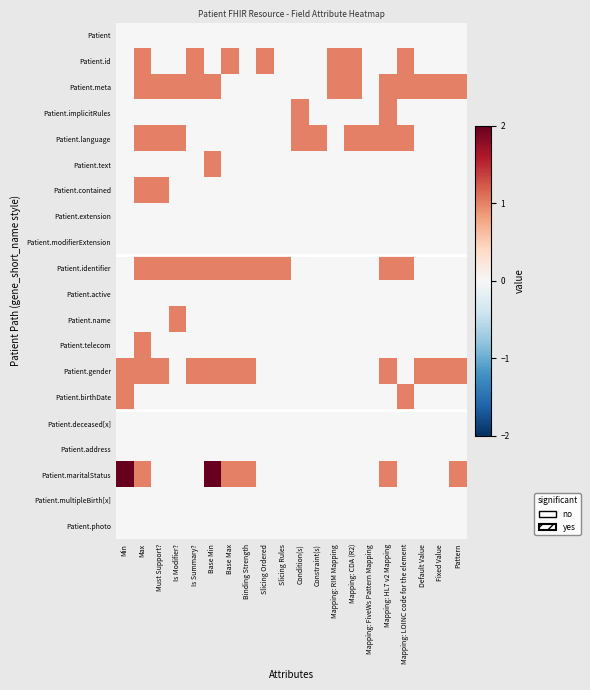

Which series has the widest spread of values?

Patient.maritalStatus